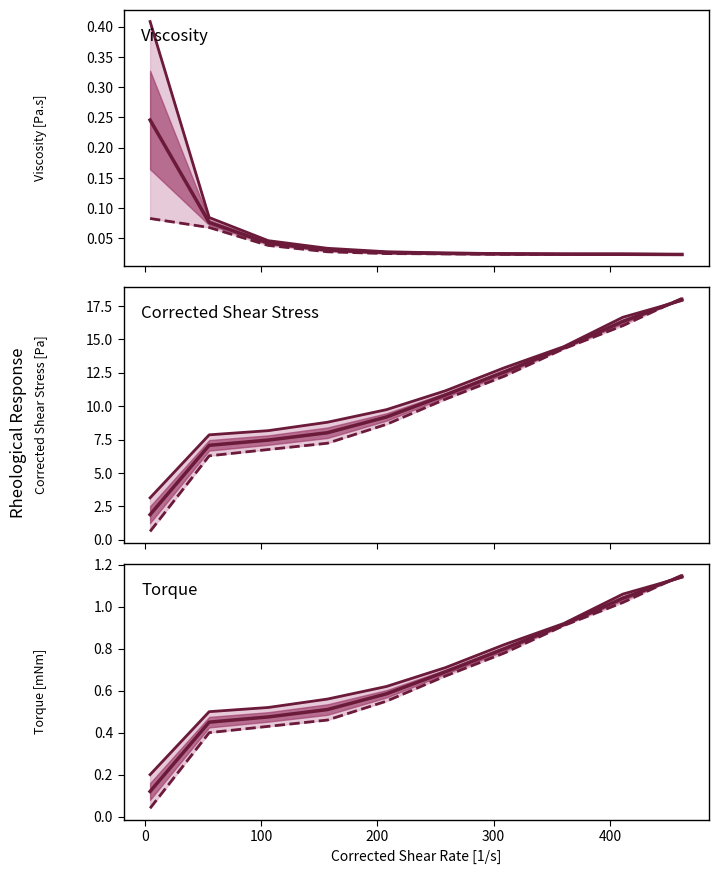

What is the value of the up sweep point at the 8th from the left?

0.9